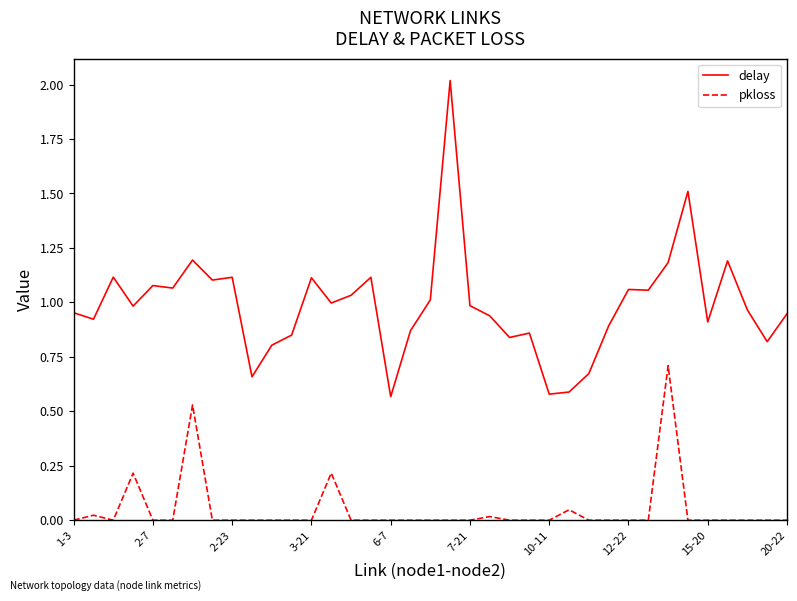

True or false: delay and pkloss cross at least once.

False